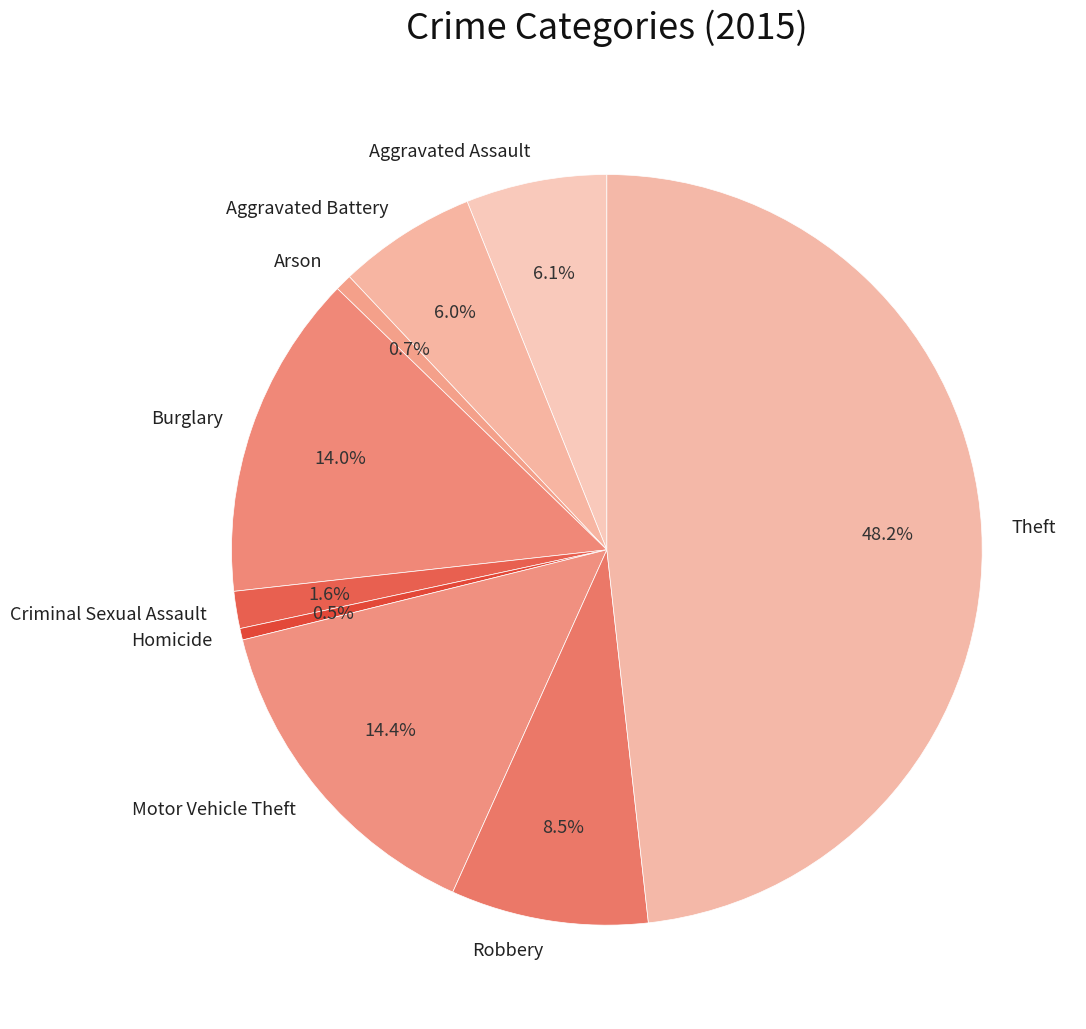

To the nearest percent, what is the difference between the Robbery and Criminal Sexual Assault slice percentages?

7%